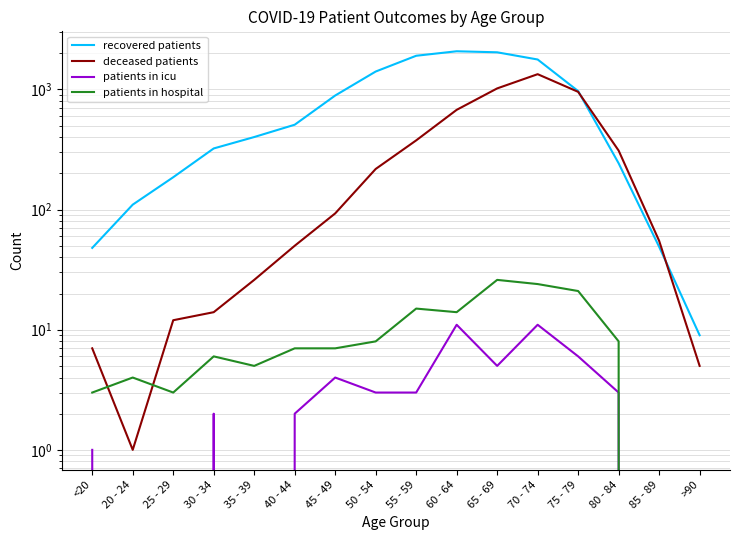

True or false: patients in icu and deceased patients intersect in this chart.

False